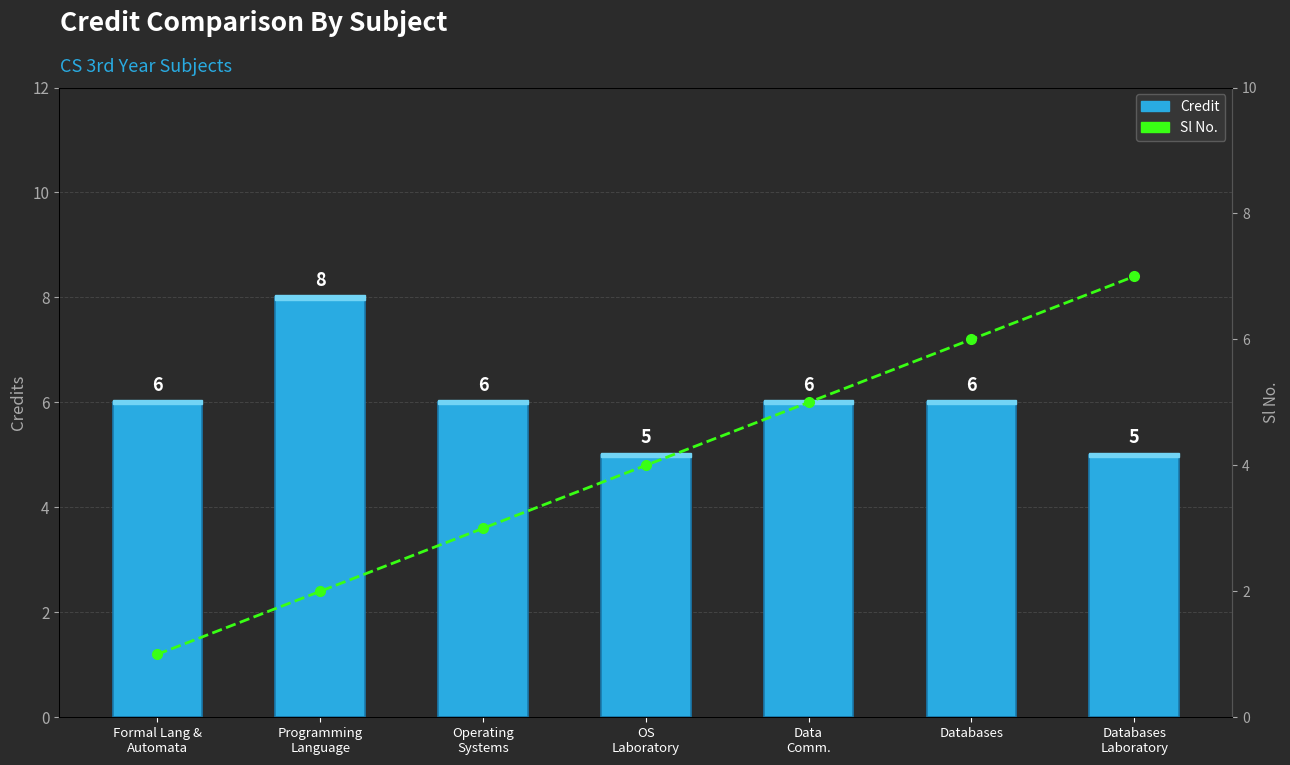

Read the Credit value at Databases
Laboratory.

5